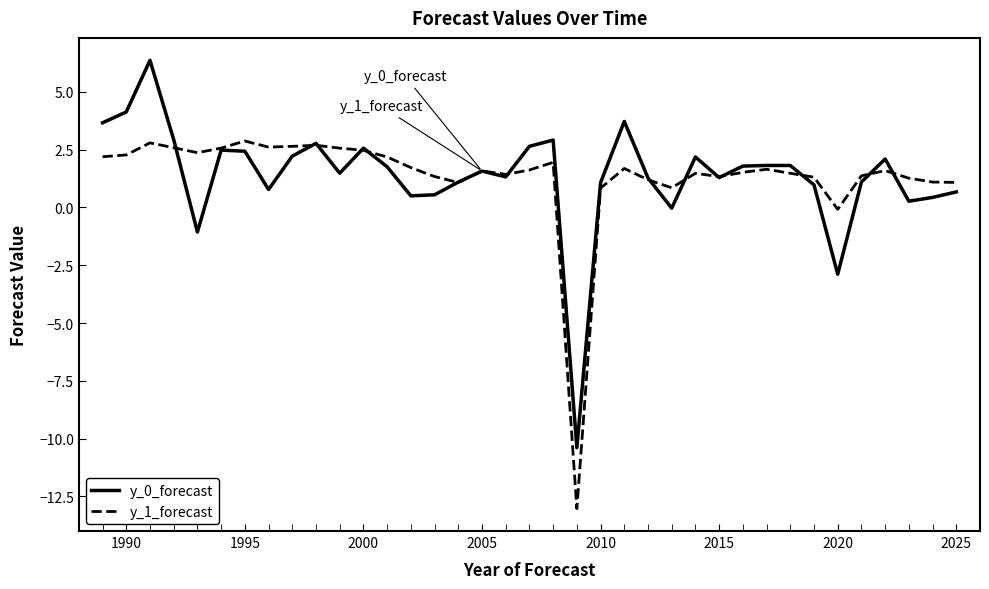

What is the maximum value shown in the chart?

6.4